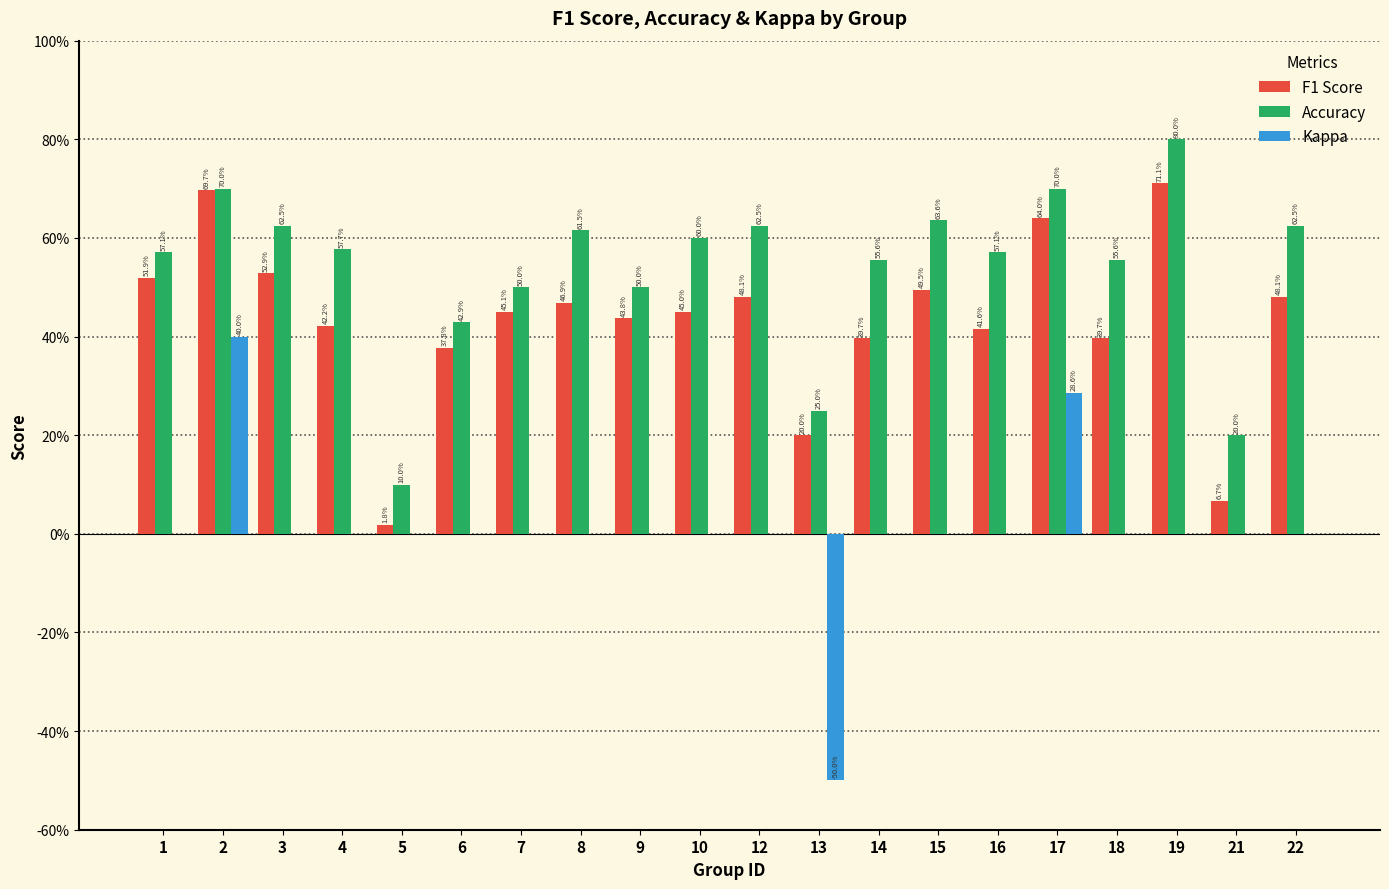

True or false: Kappa has a value of -0.6 at 12.

False